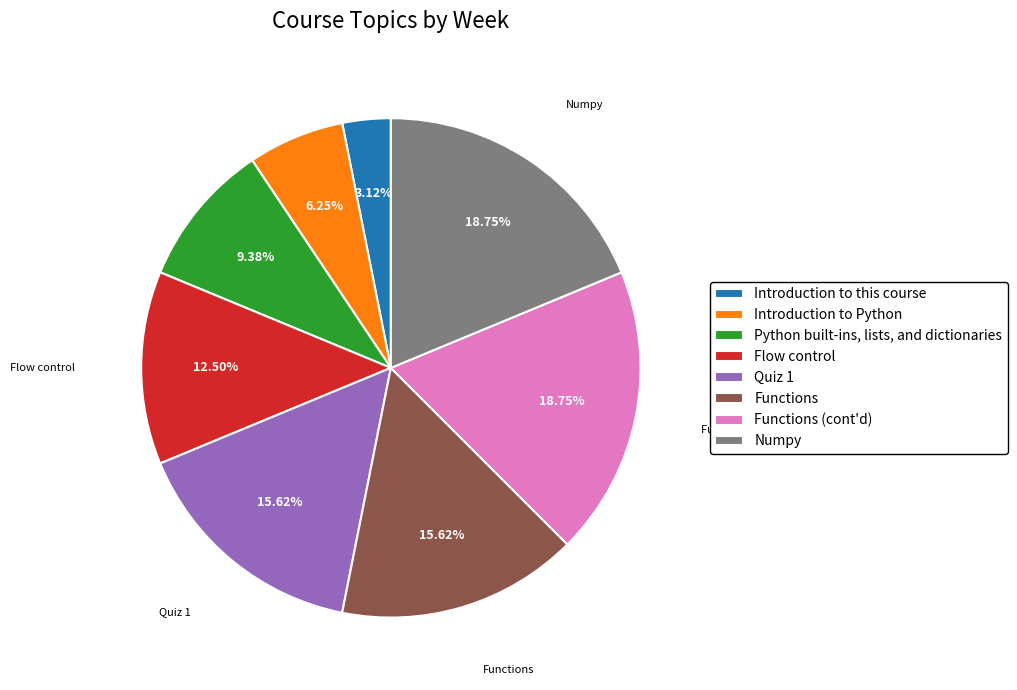

How many segments does this pie chart have?

8